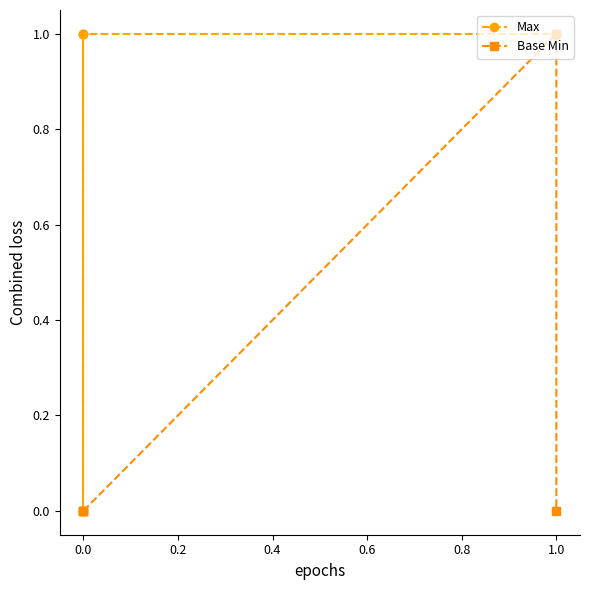

True or false: Base Min and Max cross at least once.

False